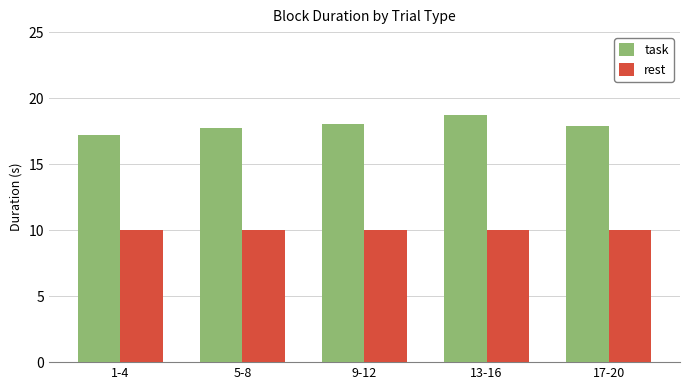

Where is task nearest to the value 17?

1-4